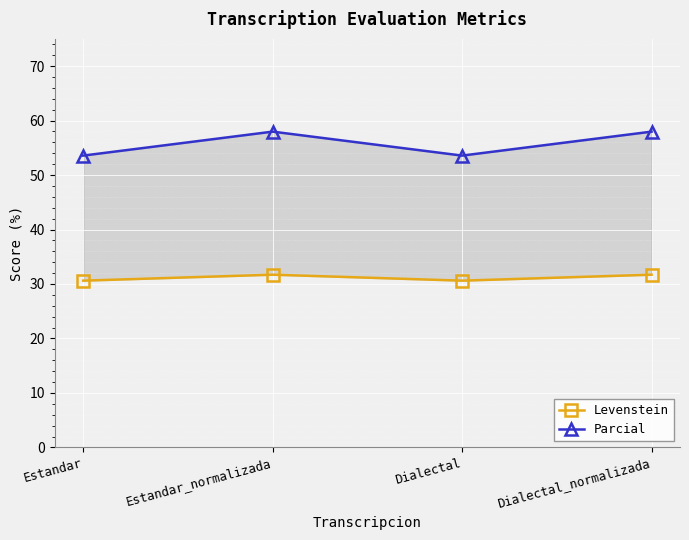

What is the label of the 4th point from the left?

Dialectal_normalizada